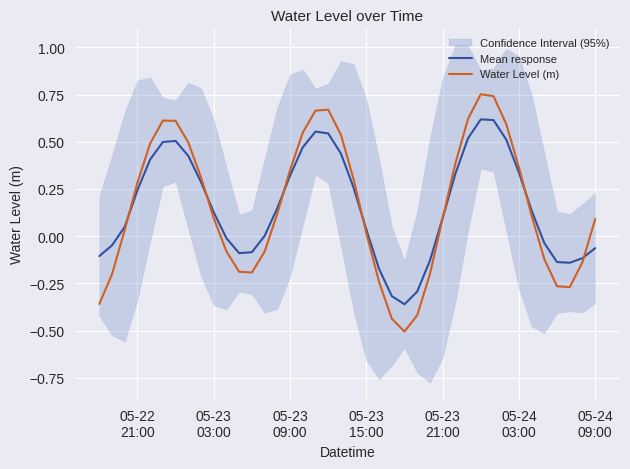

Which series has the largest total across all categories?

Mean response